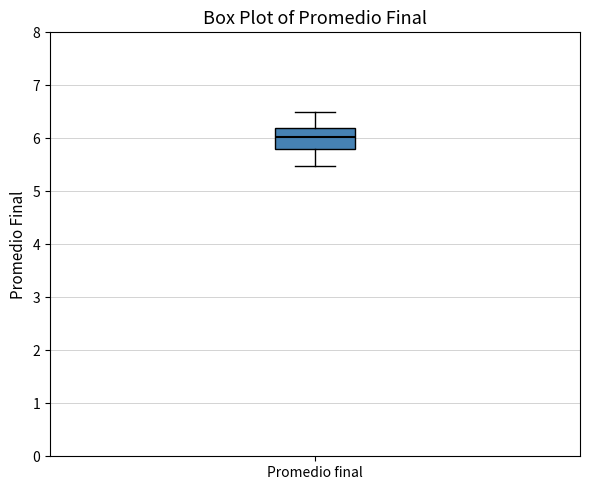

Read this box plot against the y-axis: the position of the median line, the range covered by the box, and the ends of both whiskers. The values are not printed on the chart, so give them approximately, as read against the axis.

median 6.0, box 5.8 to 6.2, whiskers 5.5 to 6.5